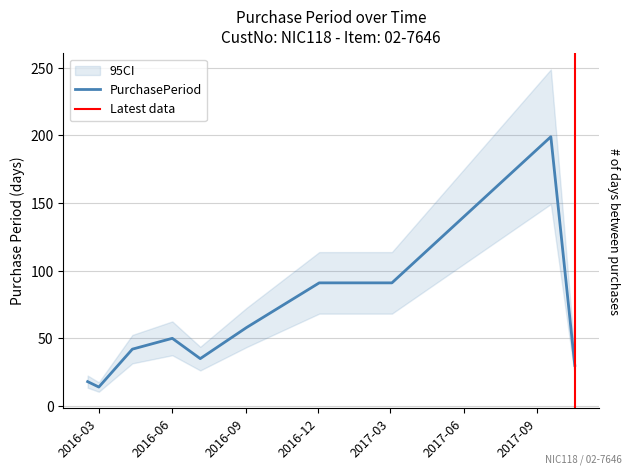

Where is the data nearest to the value 106?

2016-12-02